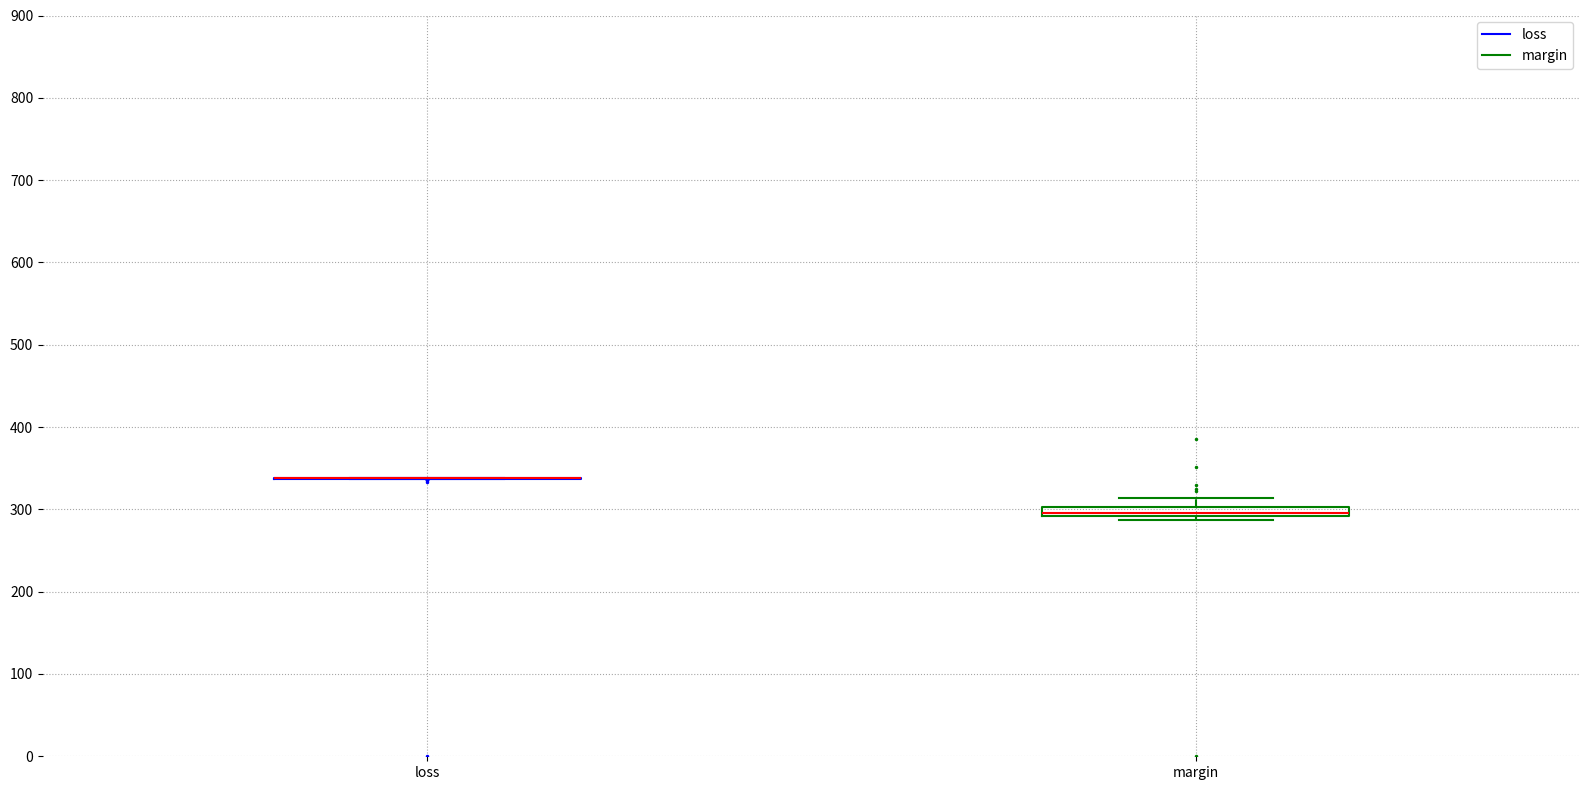

Which box is the tallest, from its lower edge to its upper edge?

margin